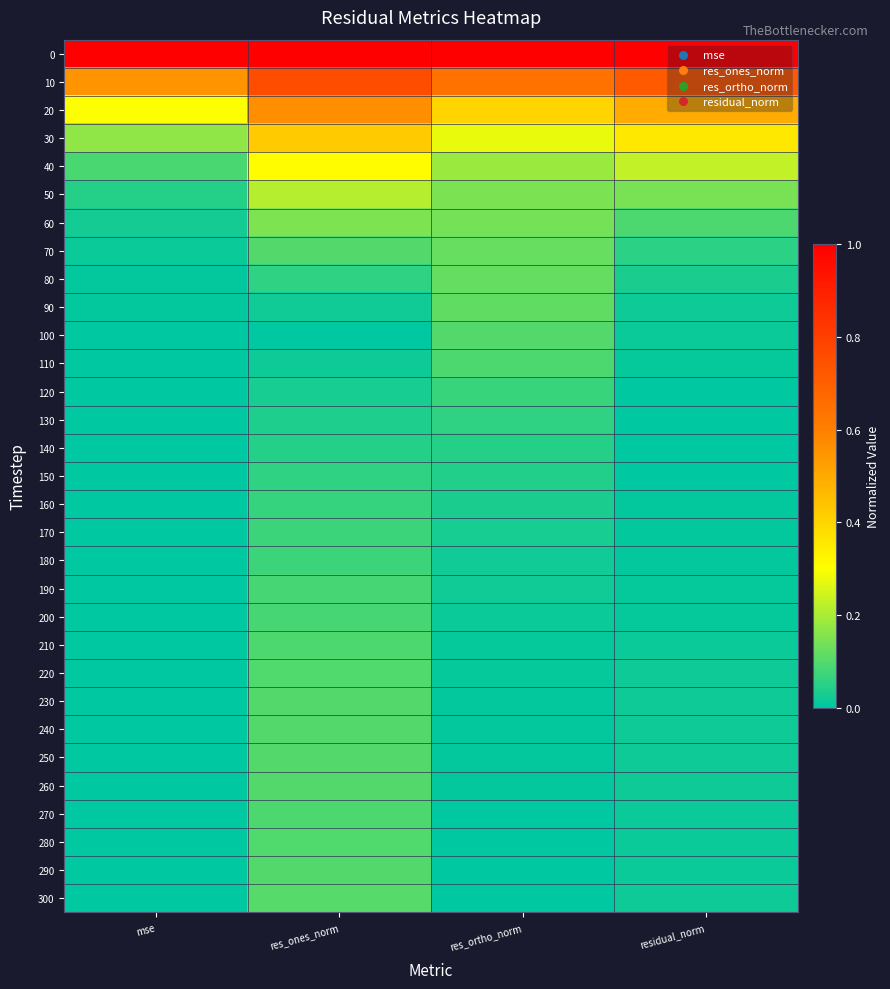

Reading left to right, what are all the values shown in this chart?

0: mse=1.0	res_ones_norm=1.0	res_ortho_norm=1.0	residual_norm=1.0
10: mse=0.6	res_ones_norm=0.8	res_ortho_norm=0.6	residual_norm=0.7
20: mse=0.3	res_ones_norm=0.6	res_ortho_norm=0.4	residual_norm=0.5
30: mse=0.2	res_ones_norm=0.4	res_ortho_norm=0.3	residual_norm=0.4
40: mse=0.1	res_ones_norm=0.3	res_ortho_norm=0.2	residual_norm=0.2
50: mse=0.0	res_ones_norm=0.2	res_ortho_norm=0.1	residual_norm=0.1
60: mse=0.0	res_ones_norm=0.1	res_ortho_norm=0.1	residual_norm=0.1
70: mse=0.0	res_ones_norm=0.1	res_ortho_norm=0.1	residual_norm=0.1
80: mse=0.0	res_ones_norm=0.1	res_ortho_norm=0.1	residual_norm=0.0
90: mse=0.0	res_ones_norm=0.0	res_ortho_norm=0.1	residual_norm=0.0
100: mse=0.0	res_ones_norm=0.0	res_ortho_norm=0.1	residual_norm=0.0
110: mse=0.0	res_ones_norm=0.0	res_ortho_norm=0.1	residual_norm=0.0
120: mse=0.0	res_ones_norm=0.0	res_ortho_norm=0.1	residual_norm=0.0
130: mse=0.0	res_ones_norm=0.0	res_ortho_norm=0.1	residual_norm=0.0
140: mse=0.0	res_ones_norm=0.0	res_ortho_norm=0.0	residual_norm=0.0
150: mse=0.0	res_ones_norm=0.1	res_ortho_norm=0.0	residual_norm=0.0
160: mse=0.0	res_ones_norm=0.1	res_ortho_norm=0.0	residual_norm=0.0
170: mse=0.0	res_ones_norm=0.1	res_ortho_norm=0.0	residual_norm=0.0
180: mse=0.0	res_ones_norm=0.1	res_ortho_norm=0.0	residual_norm=0.0
190: mse=0.0	res_ones_norm=0.1	res_ortho_norm=0.0	residual_norm=0.0
200: mse=0.0	res_ones_norm=0.1	res_ortho_norm=0.0	residual_norm=0.0
210: mse=0.0	res_ones_norm=0.1	res_ortho_norm=0.0	residual_norm=0.0
220: mse=0.0	res_ones_norm=0.1	res_ortho_norm=0.0	residual_norm=0.0
230: mse=0.0	res_ones_norm=0.1	res_ortho_norm=0.0	residual_norm=0.0
240: mse=0.0	res_ones_norm=0.1	res_ortho_norm=0.0	residual_norm=0.0
250: mse=0.0	res_ones_norm=0.1	res_ortho_norm=0.0	residual_norm=0.0
260: mse=0.0	res_ones_norm=0.1	res_ortho_norm=0.0	residual_norm=0.0
270: mse=0.0	res_ones_norm=0.1	res_ortho_norm=0.0	residual_norm=0.0
280: mse=0.0	res_ones_norm=0.1	res_ortho_norm=0.0	residual_norm=0.0
290: mse=0.0	res_ones_norm=0.1	res_ortho_norm=0.0	residual_norm=0.0
300: mse=0.0	res_ones_norm=0.1	res_ortho_norm=0.0	residual_norm=0.0